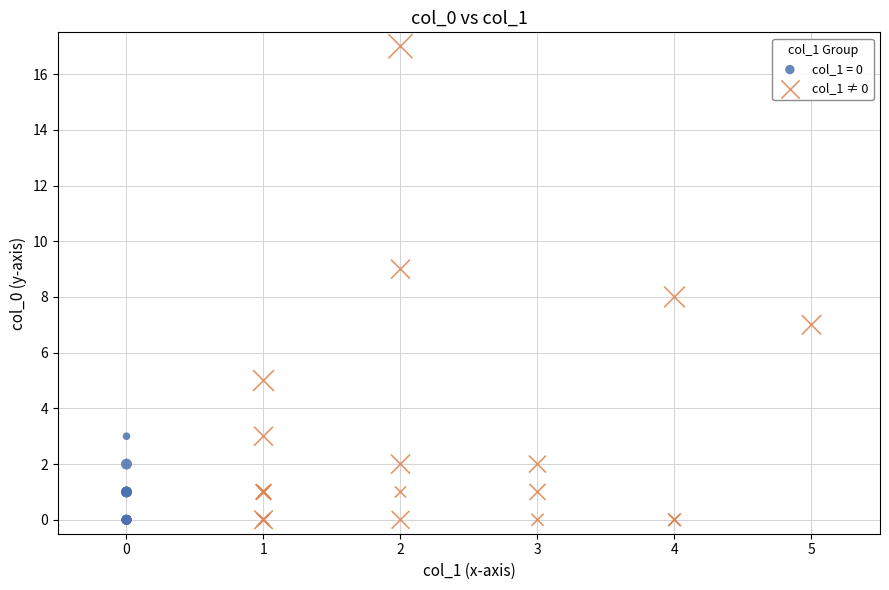

Which series has the widest spread of Y values?

col_1 ≠ 0